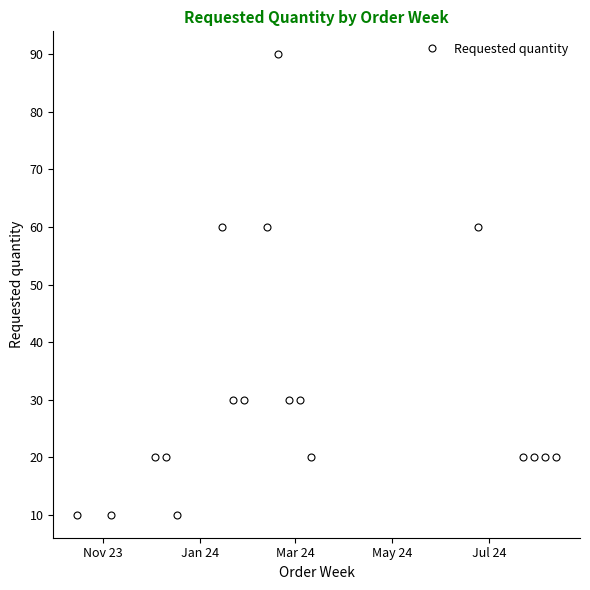

What is the average value?

31